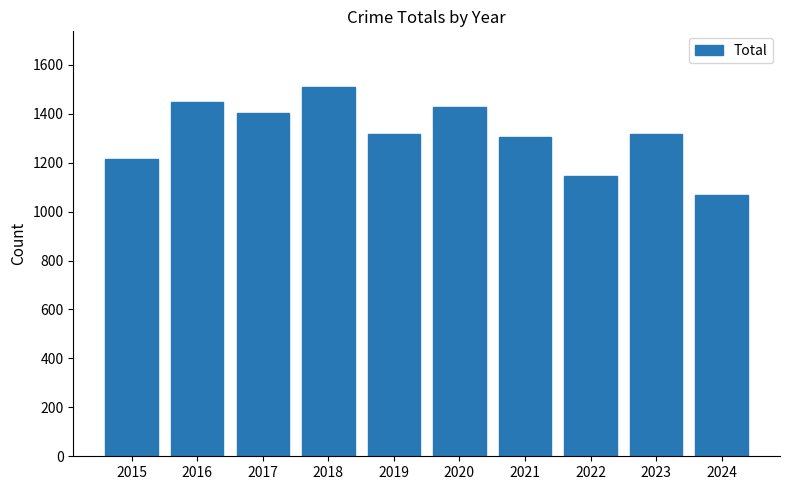

What is the value of the 2nd bar from the left?

1448